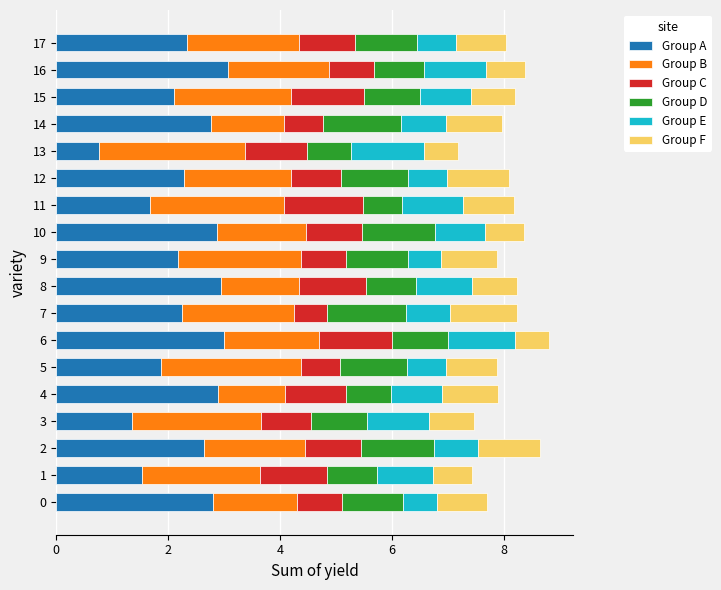

What is the total value across all series at 3?

7.5